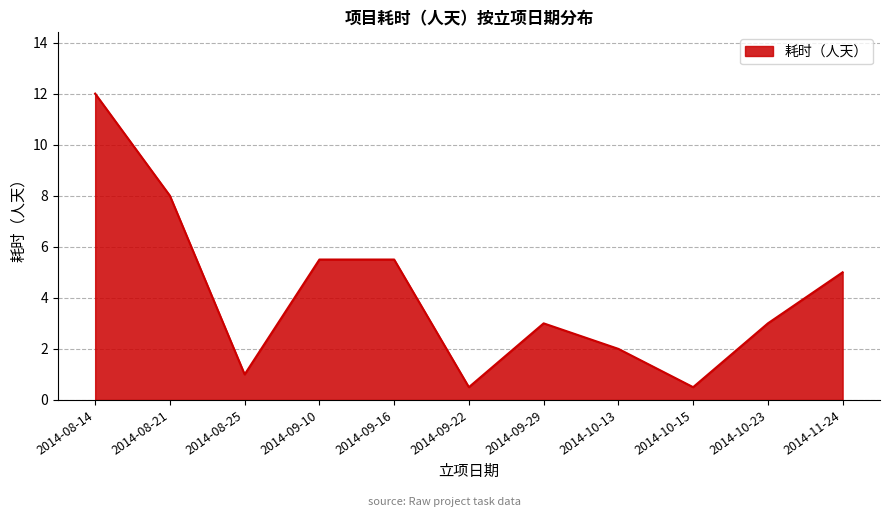

Where is the first local minimum?

2014-08-25